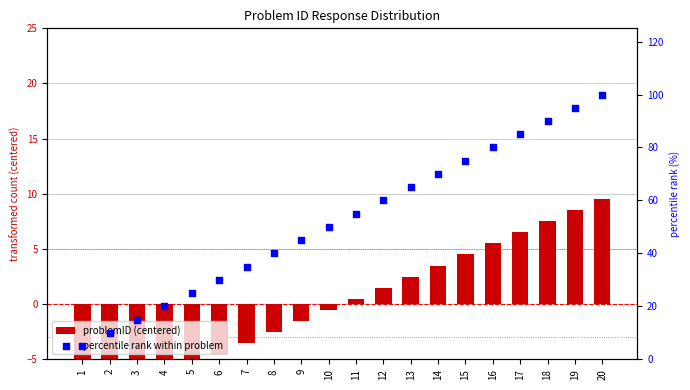

Is the value of percentile rank within problem at 7 greater than the value of problemID (centered) at 15?

Yes